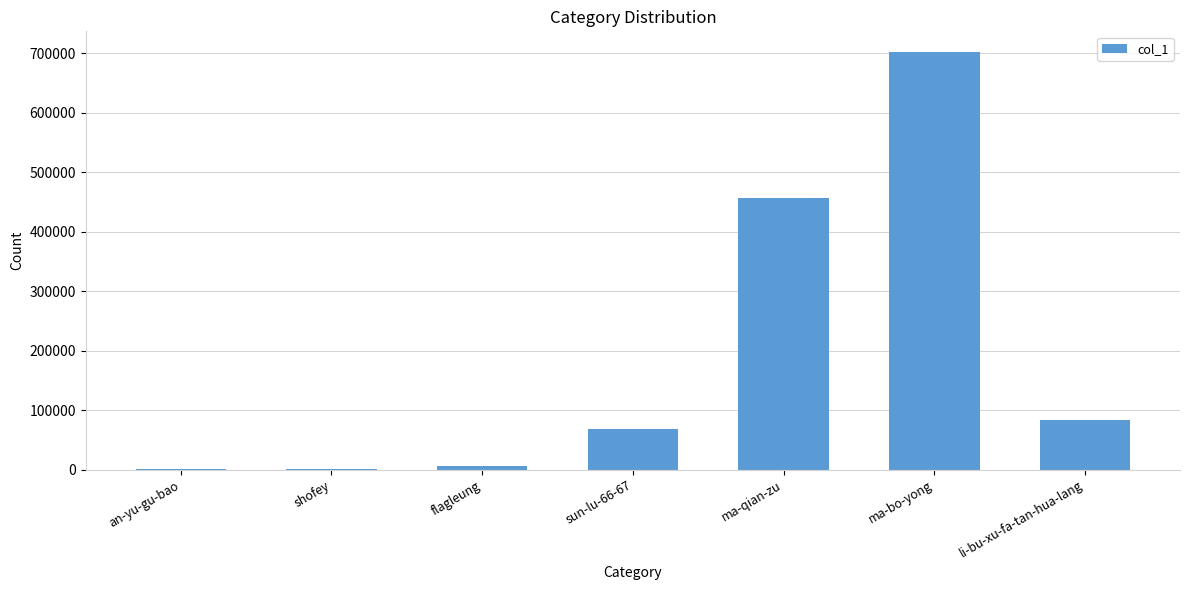

What is the sum of all values?

1317274